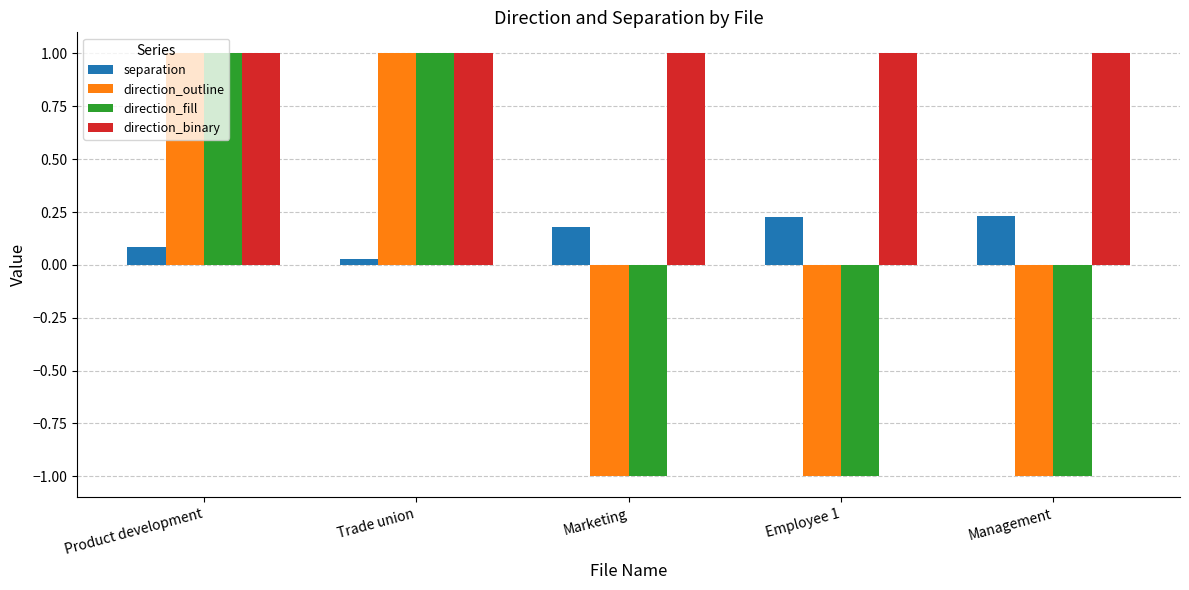

What is the highest value of the direction_binary series?

1.0